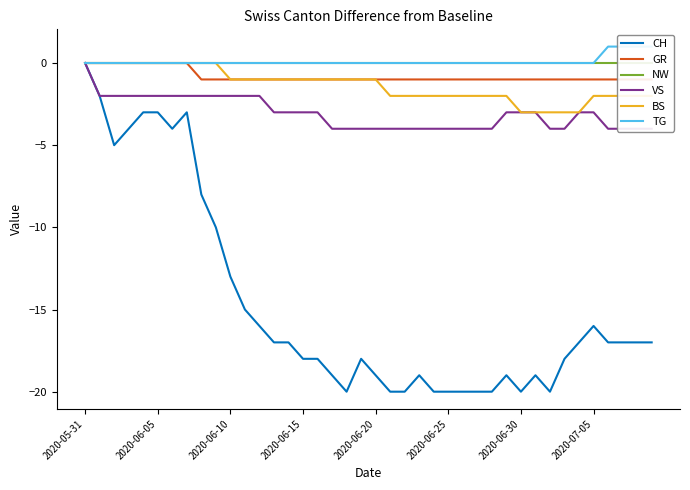

True or false: GR and BS intersect in this chart.

False